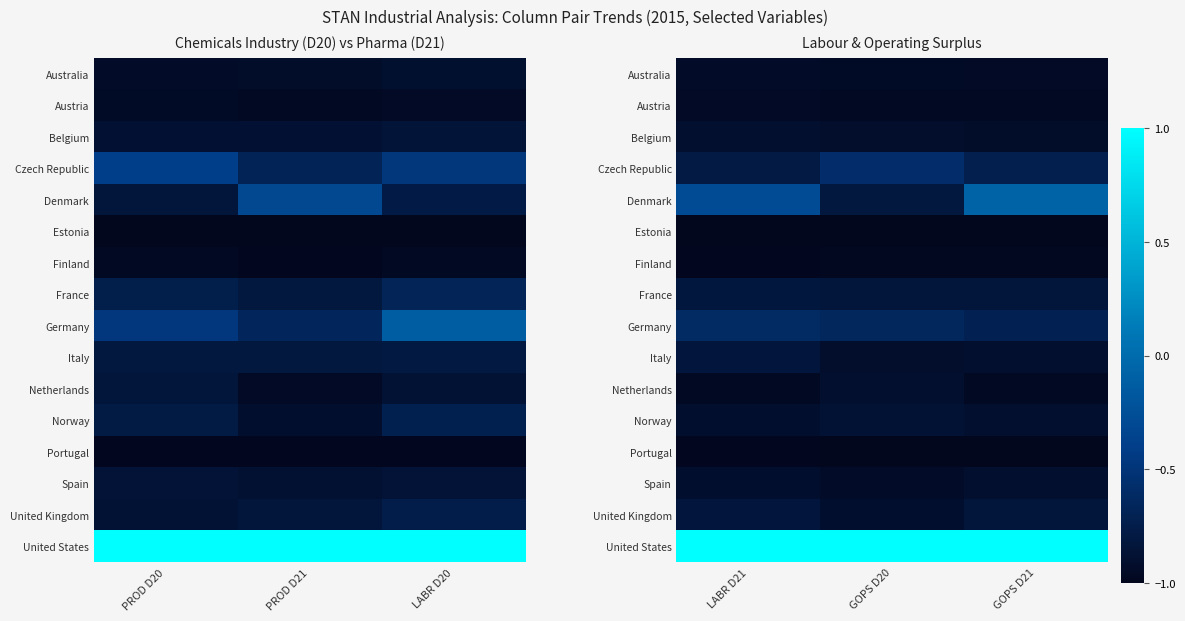

What is the total value across all series at GOPS D21?

-11.7